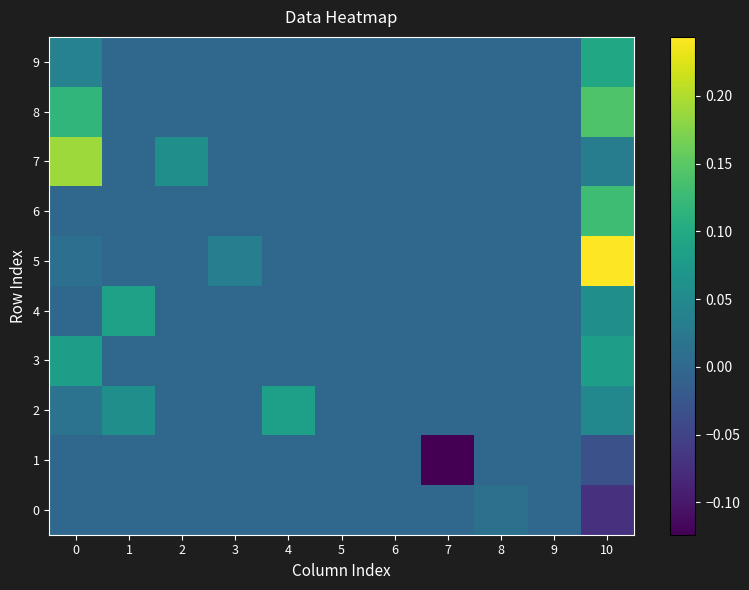

Between 5 and 9, which is larger?

5